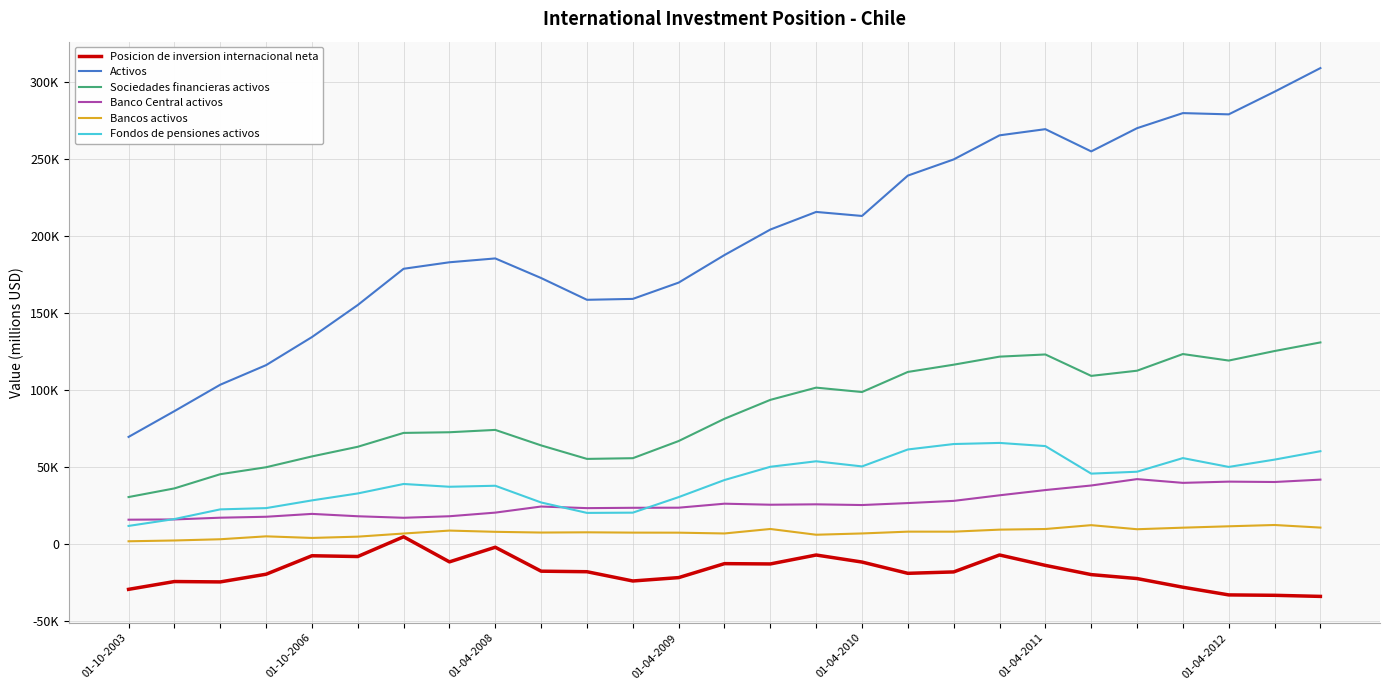

What are all the series names shown in the legend?

Posicion de inversion internacional neta, Activos, Sociedades financieras activos, Banco Central activos, Bancos activos, Fondos de pensiones activos